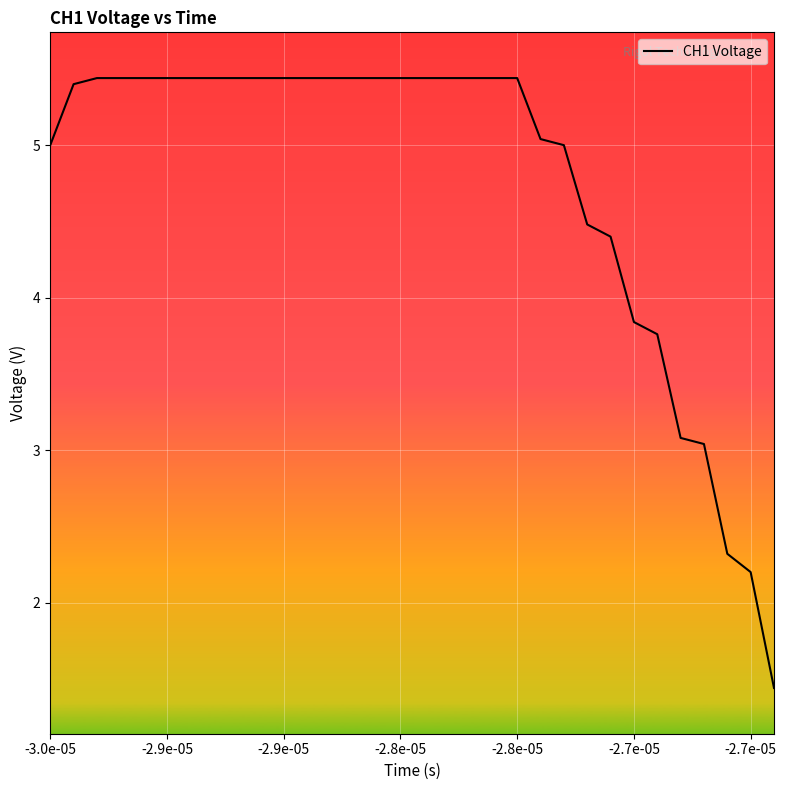

What is the minimum value shown in the chart?

1.4